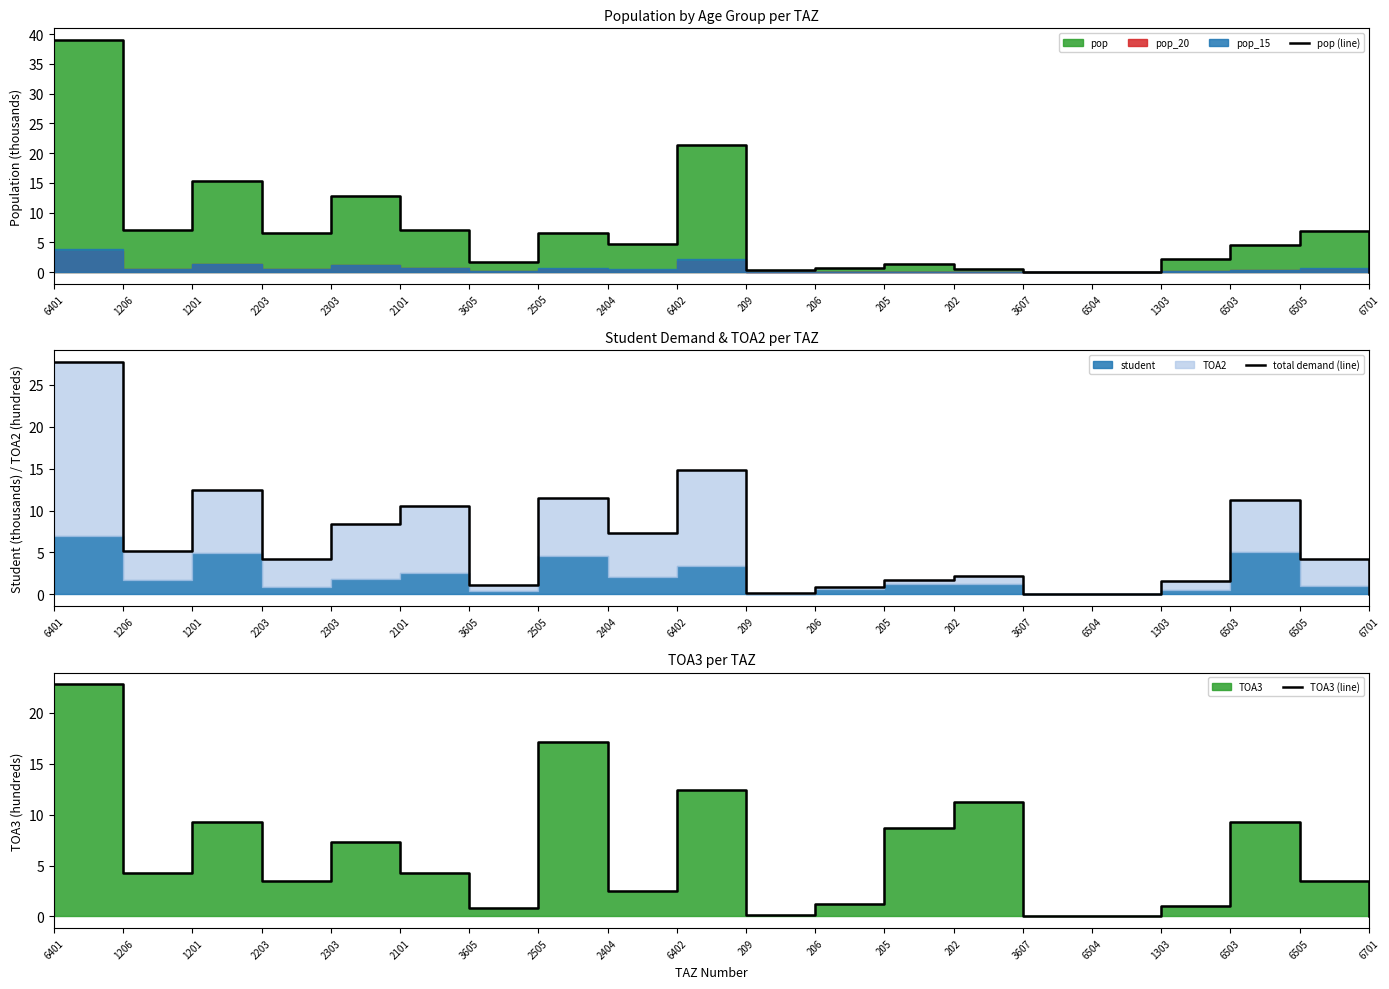

What is the label of the 4th point from the left?

2203